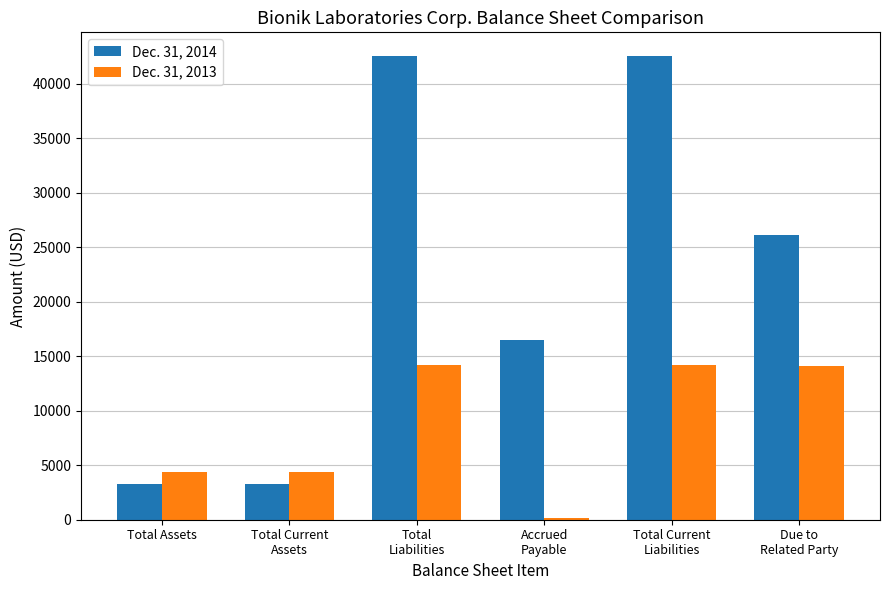

Rank the series by their maximum value, from lowest to highest.

Dec. 31, 2013, Dec. 31, 2014